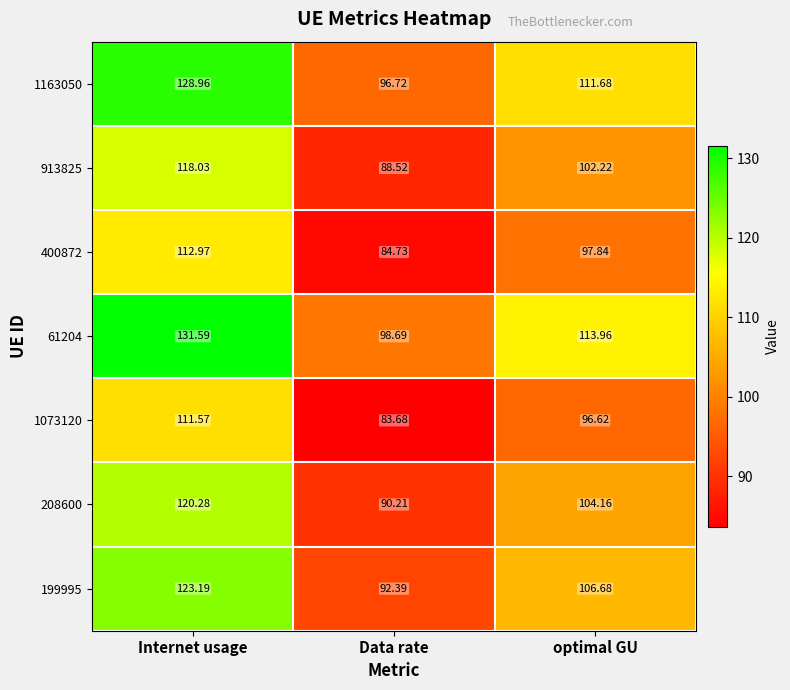

Which category has the lowest value in the 400872 series?

Data rate